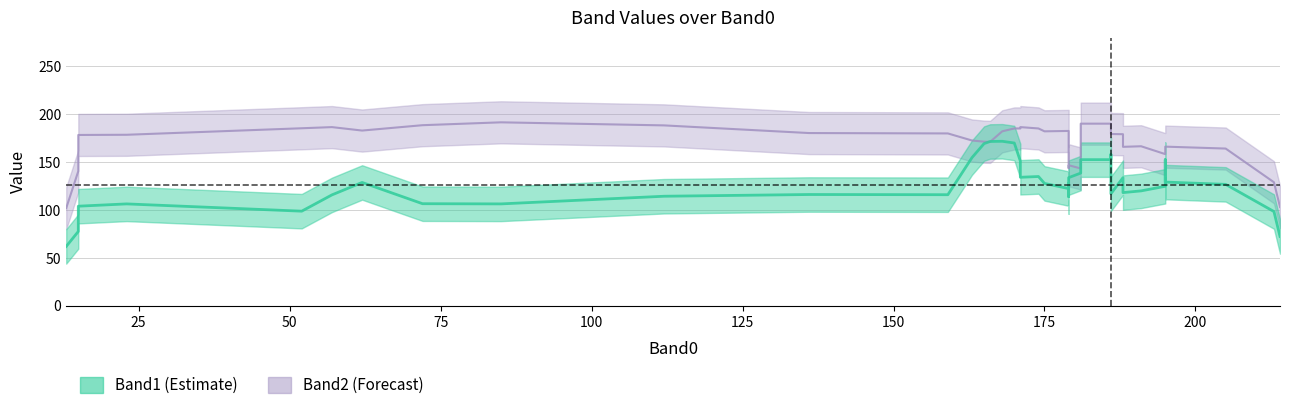

Rank the series by their maximum value, from lowest to highest.

Band1, Band2